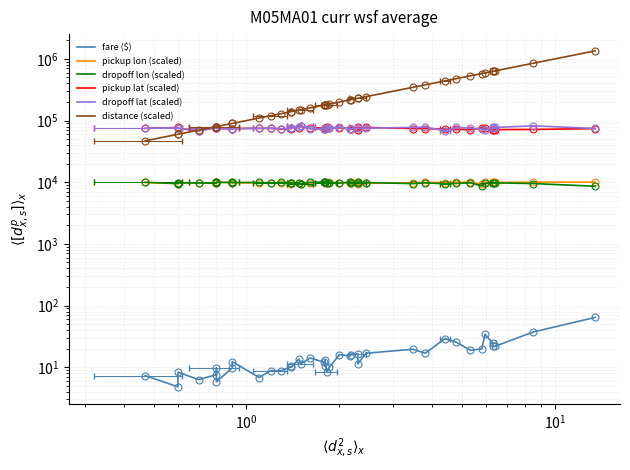

In pickup lat (scaled), how many points are lower than both neighbors (excluding endpoints)?

10